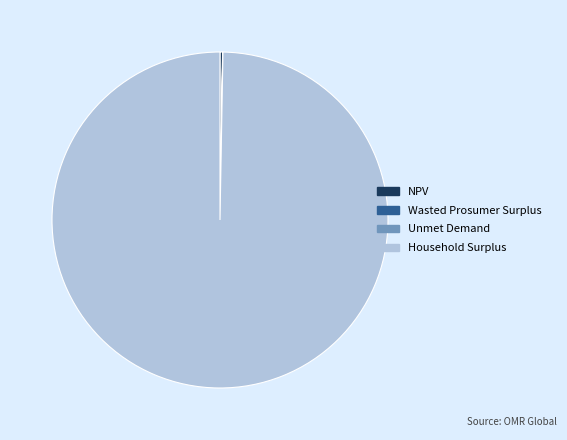

Is there any slice that represents more than half of the pie?

Yes